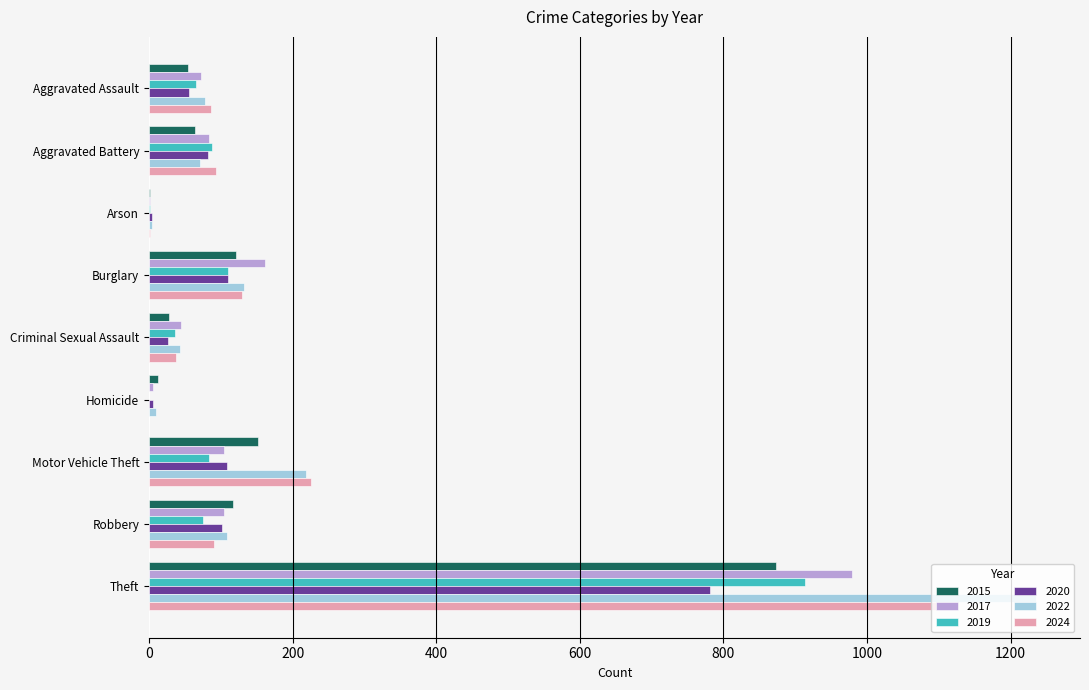

Between Aggravated Assault and Robbery, which series saw the biggest shift?

2015